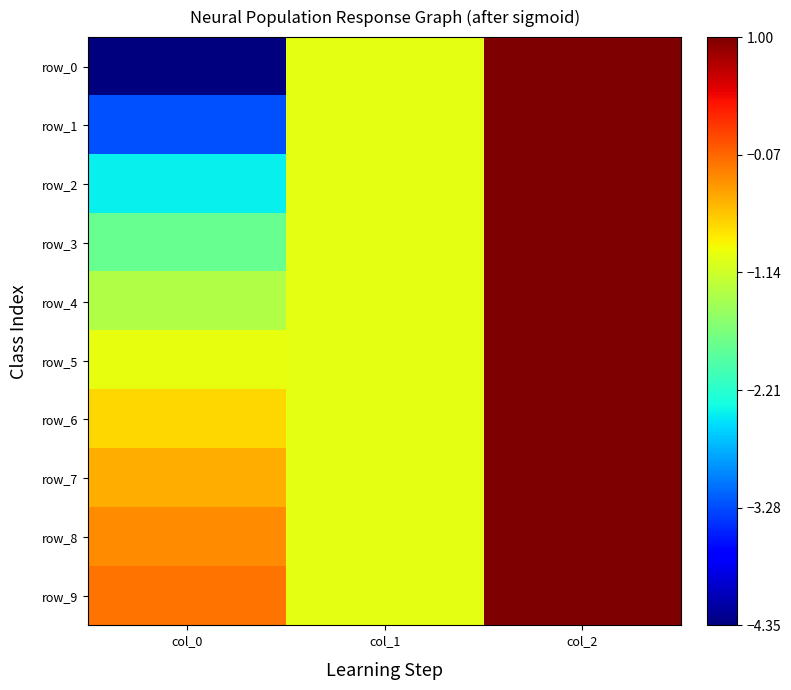

Which series changed the most between col_0 and col_1?

row_0